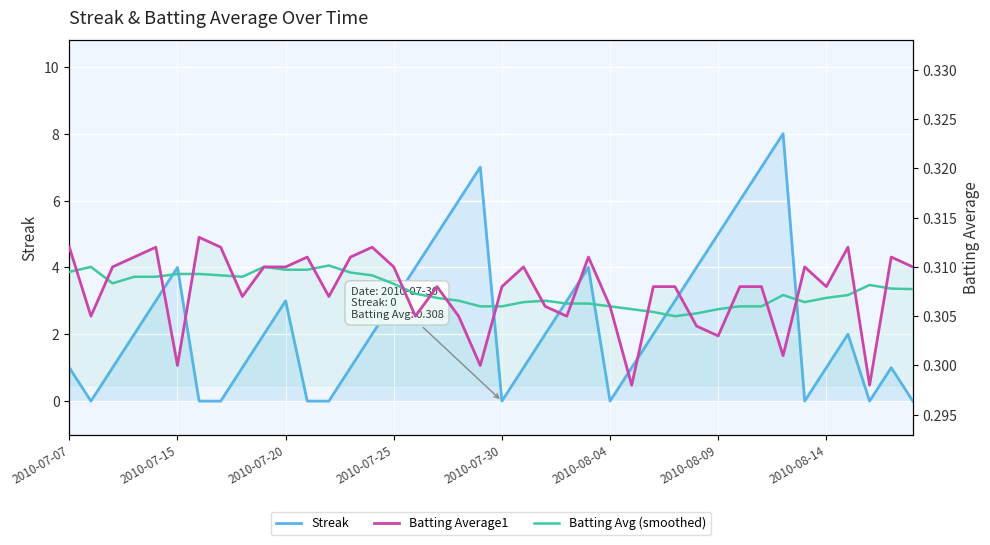

Count the Batting Average1 values in the range 0 to 1.

40